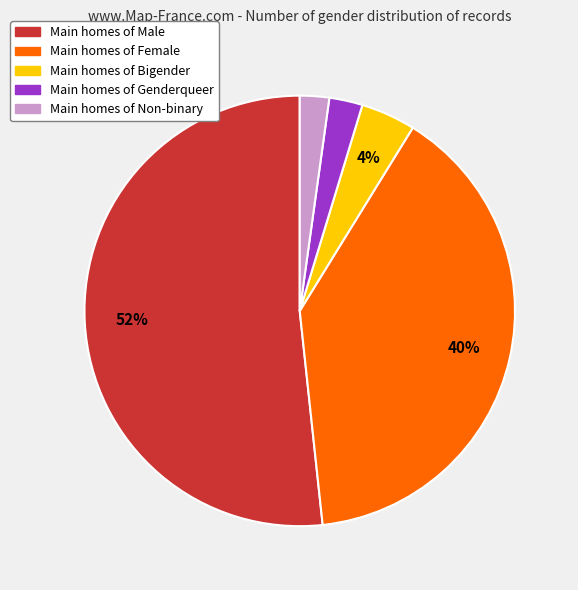

Count the number of slices in the pie.

5